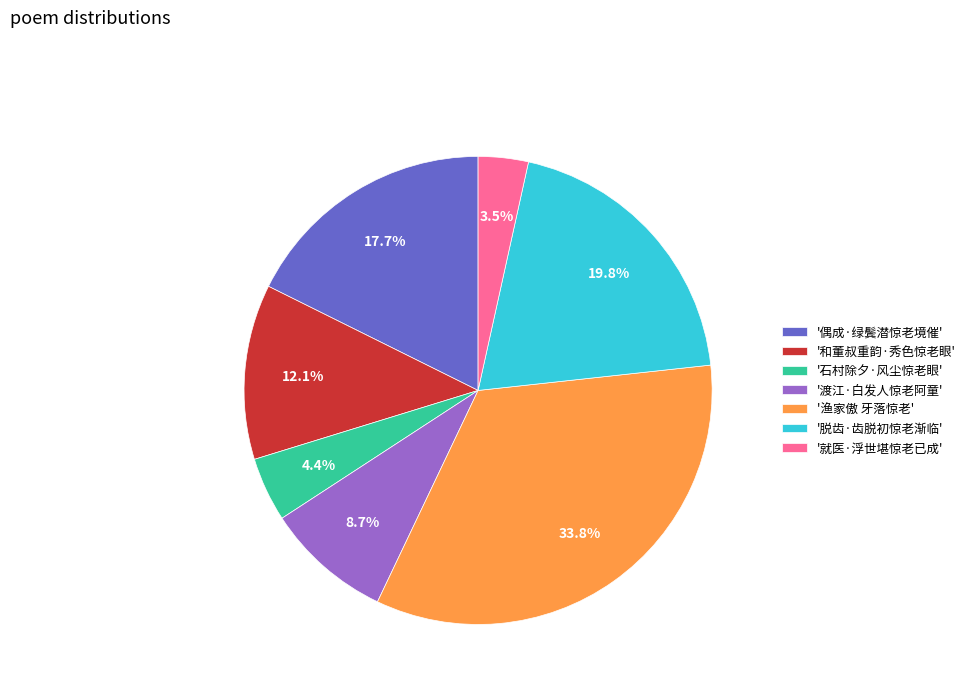

Which slice is the largest?

'渔家傲 牙落惊老'